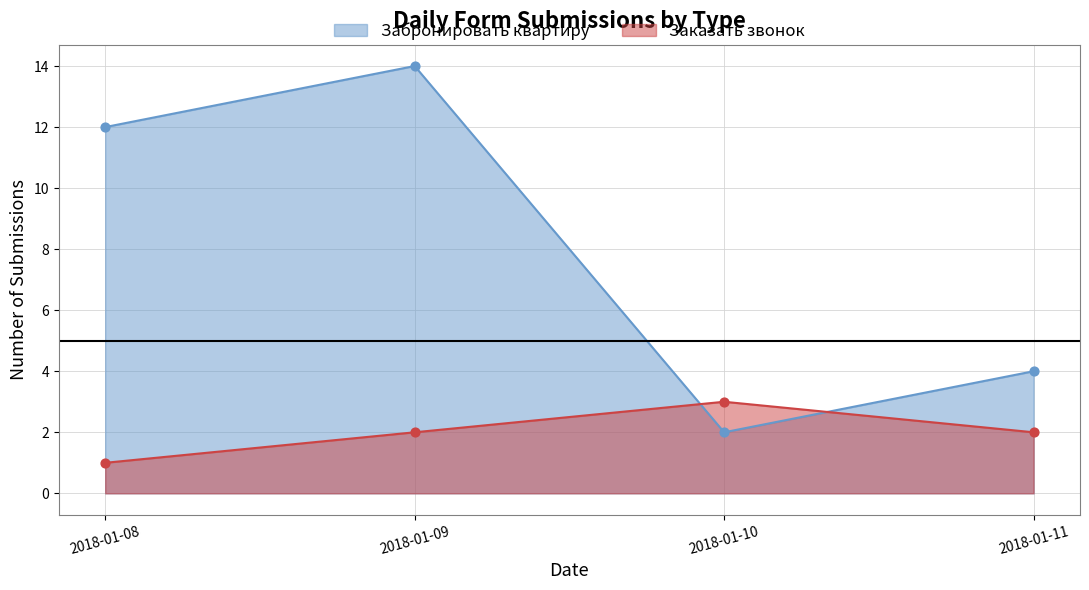

At which category is the sum across all series the highest?

2018-01-09